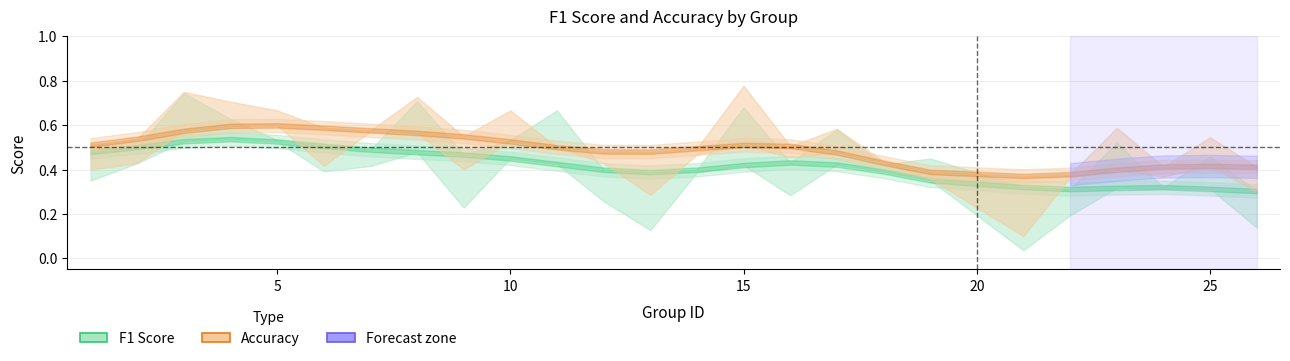

Where is the first local maximum for accuracy?

3